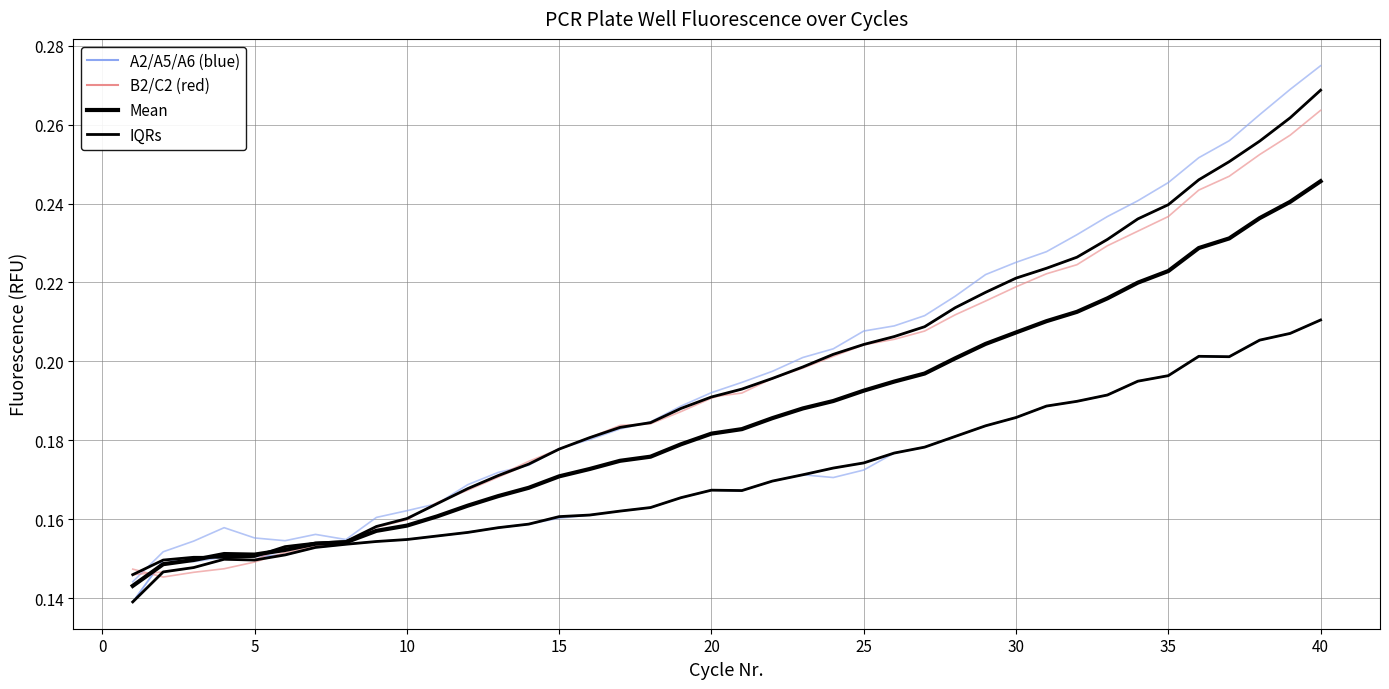

How many A5 values are between 0 and 1?

40